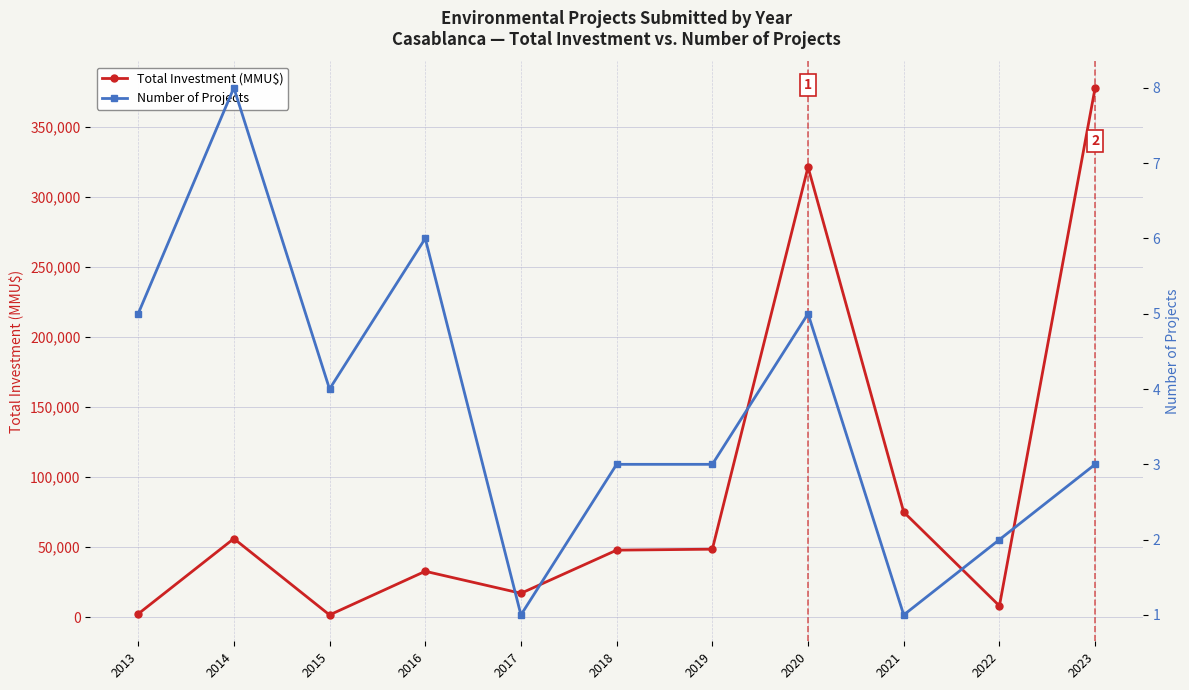

Is this an area chart (filled region under the line)?

No